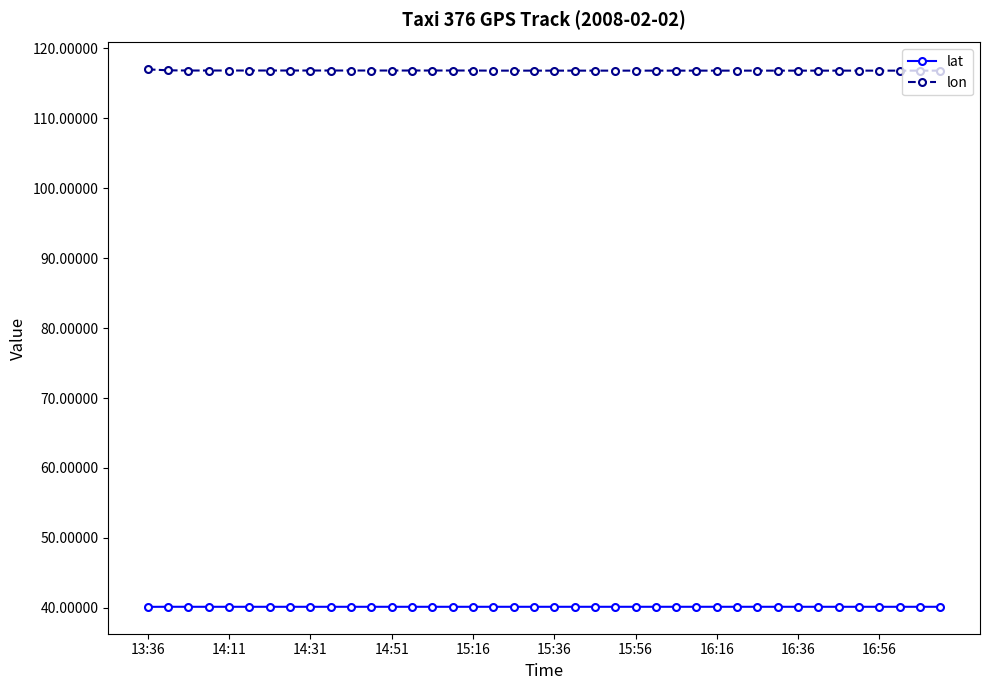

What is the average value of the lat series?

40.1